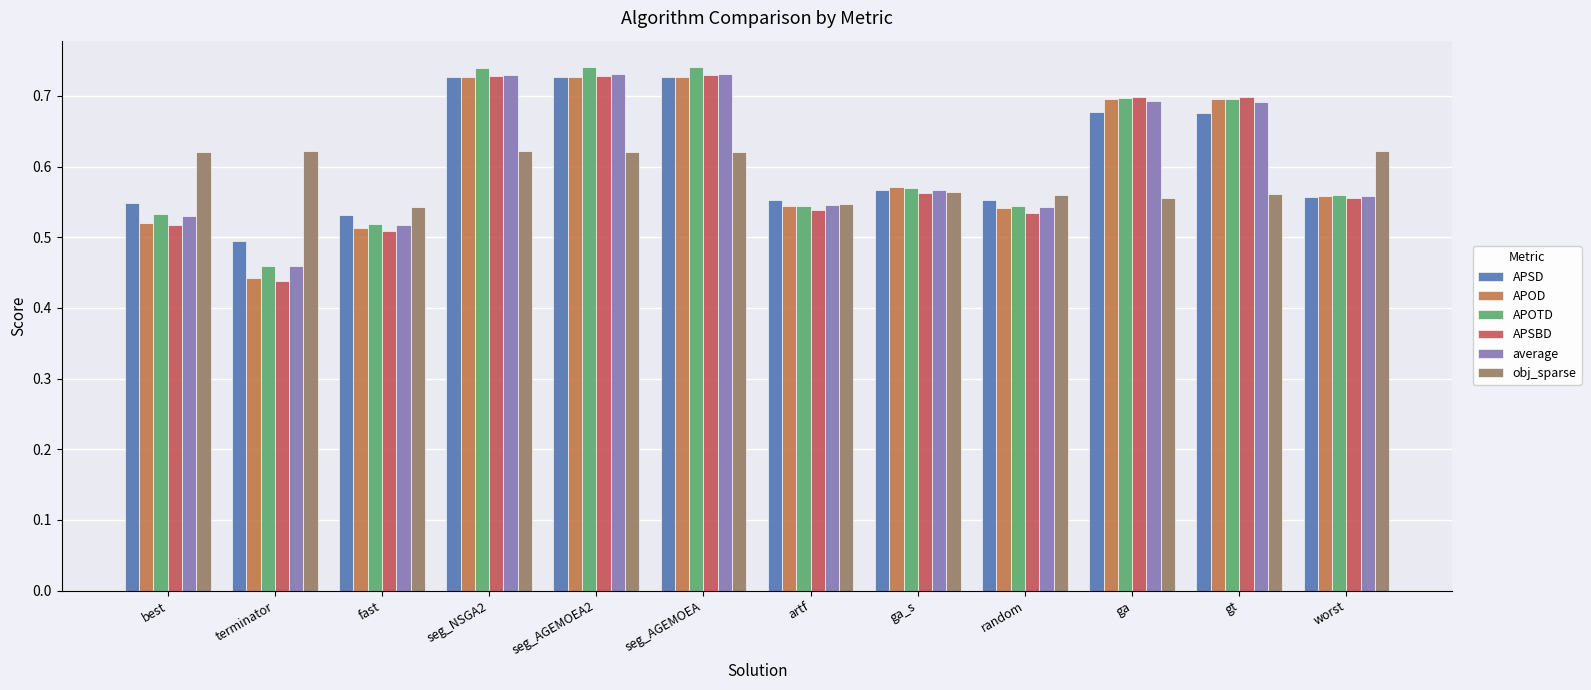

What is the label of the 7th bar from the right?

seg_AGEMOEA